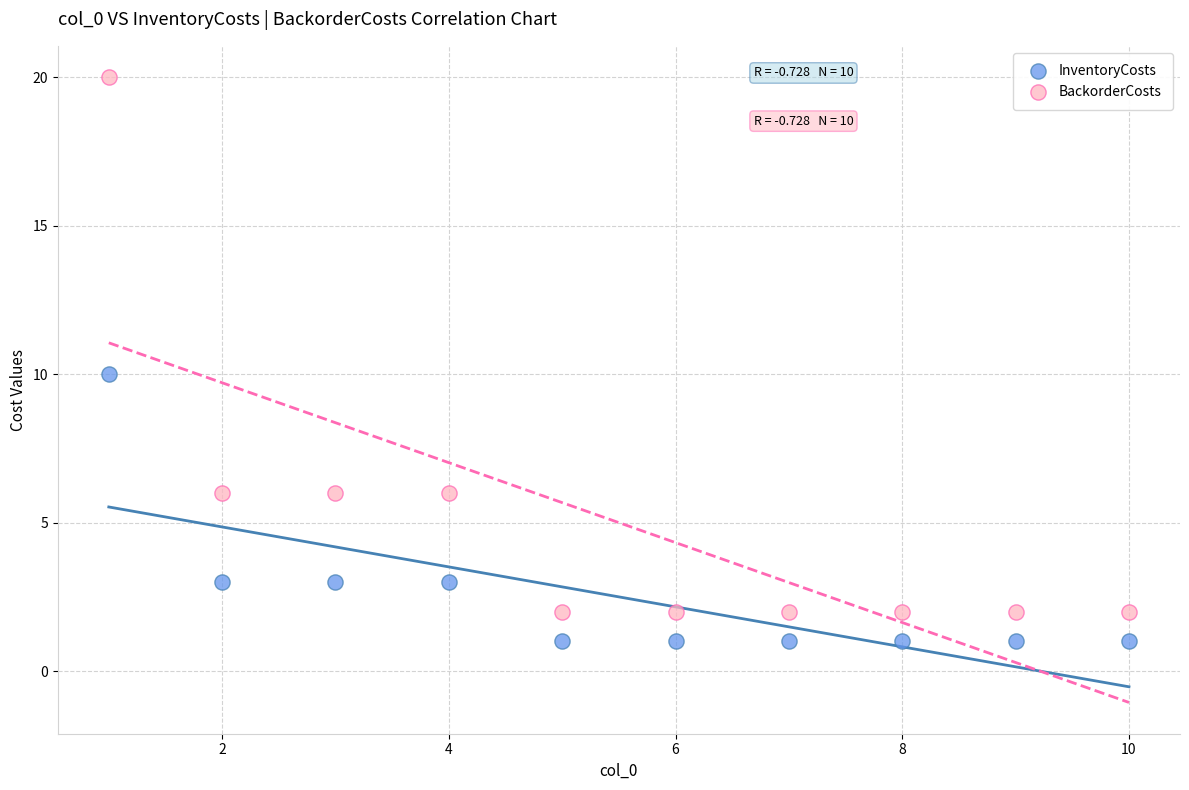

What is the X range (max minus min) for the scatter plot?

9